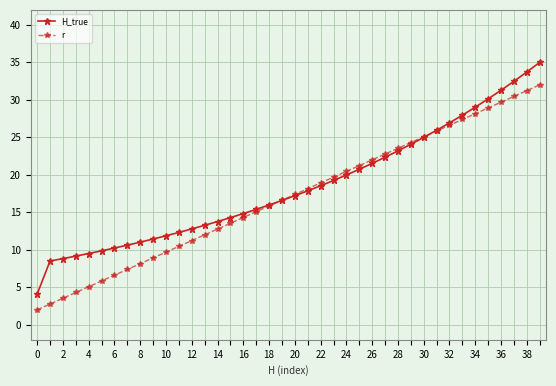

What is the minimum value shown in the chart?

2.0